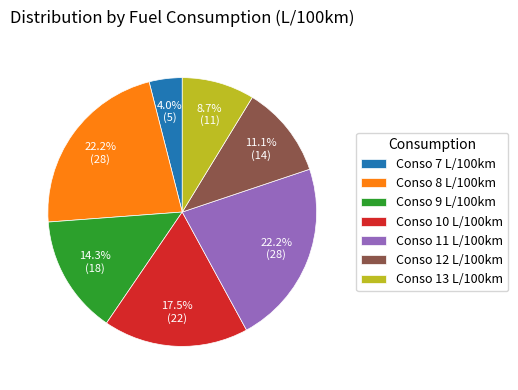

Is there any slice that represents more than half of the pie?

No